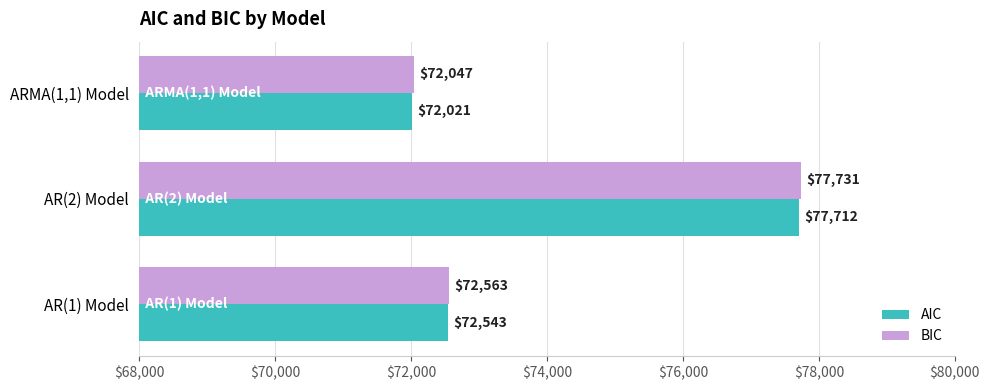

Rank the series by their average value, from lowest to highest.

AIC, BIC